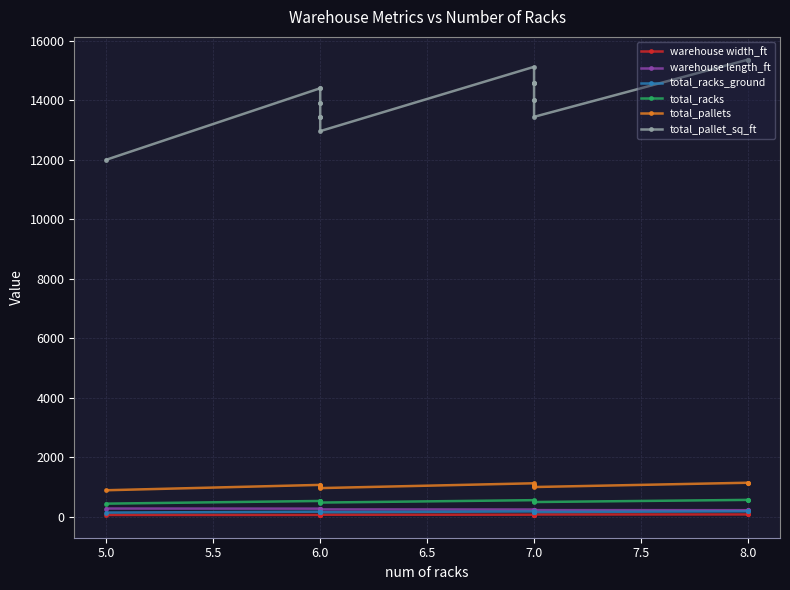

Rank the series by their maximum value, from lowest to highest.

warehouse width_ft, total_racks_ground, warehouse length_ft, total_racks, total_pallets, total_pallet_sq_ft